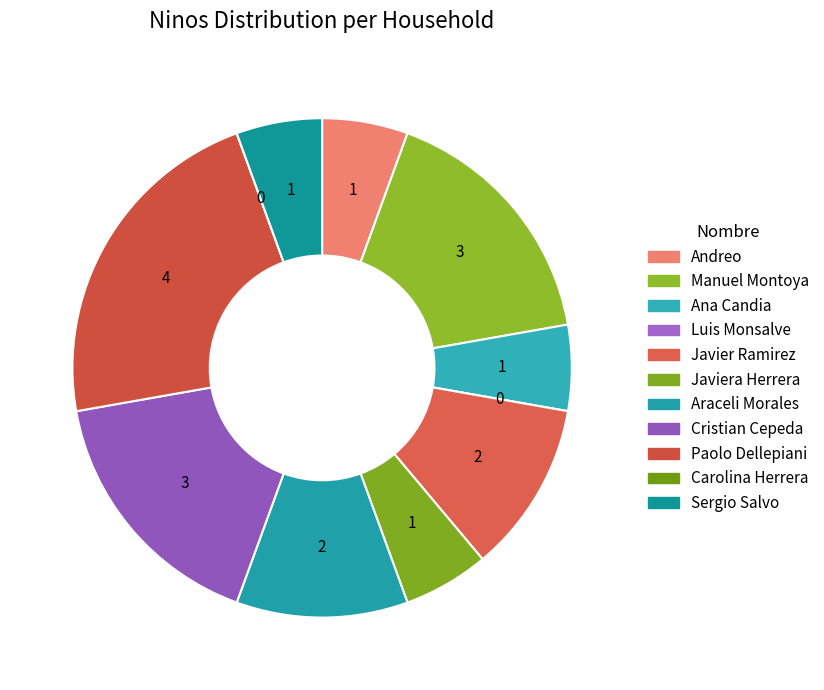

How many segments does this pie chart have?

11